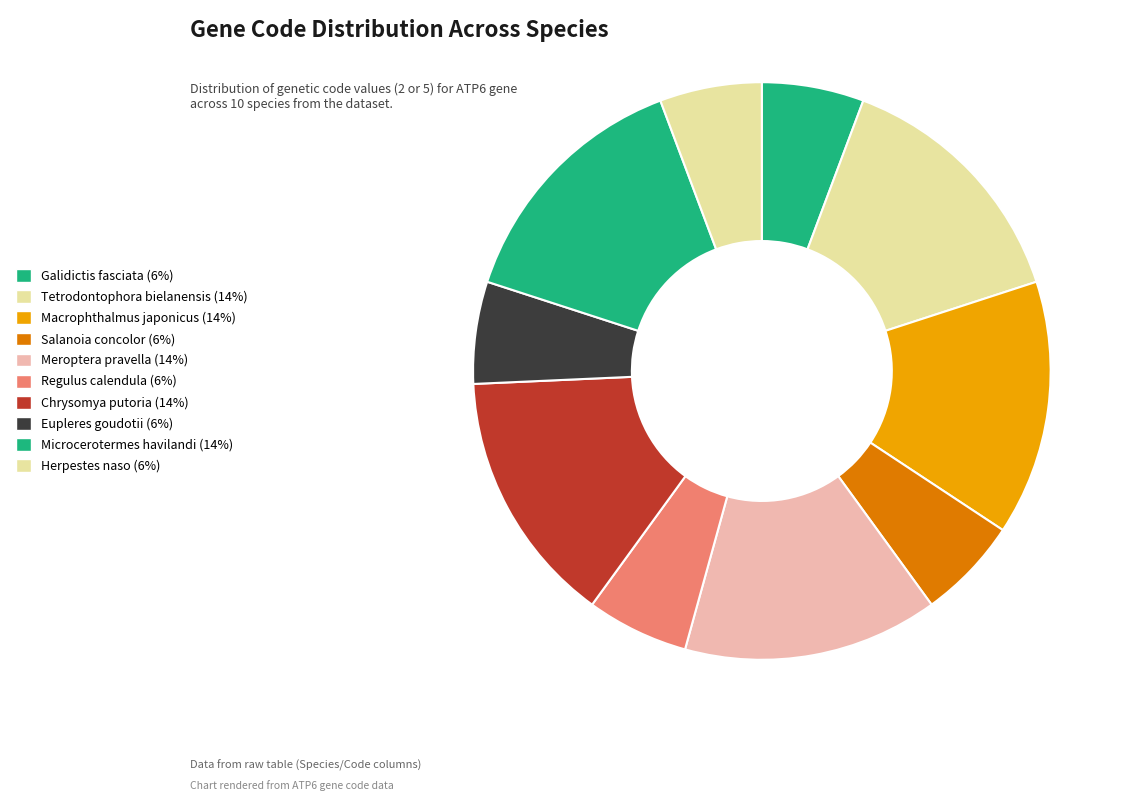

Is there any slice that represents more than half of the pie?

No